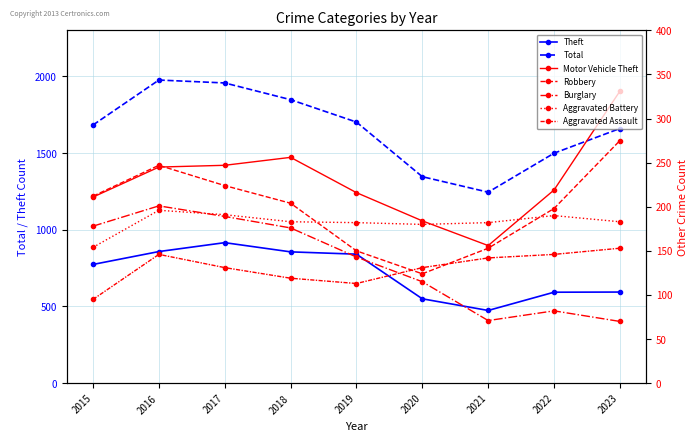

What is the difference between the maximum and second lowest values in the Total series?

630